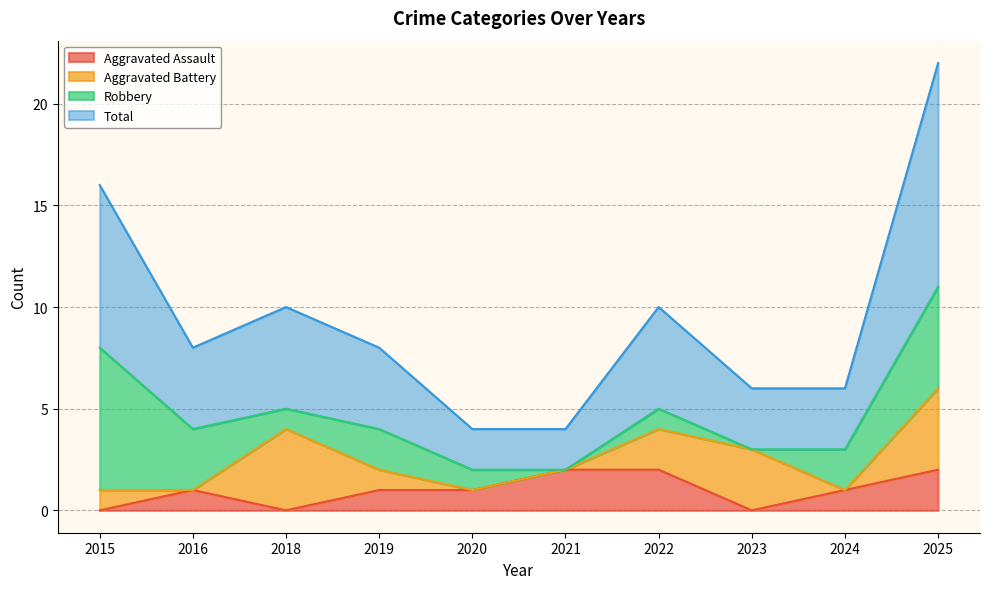

Which series has the largest total across all categories?

Total